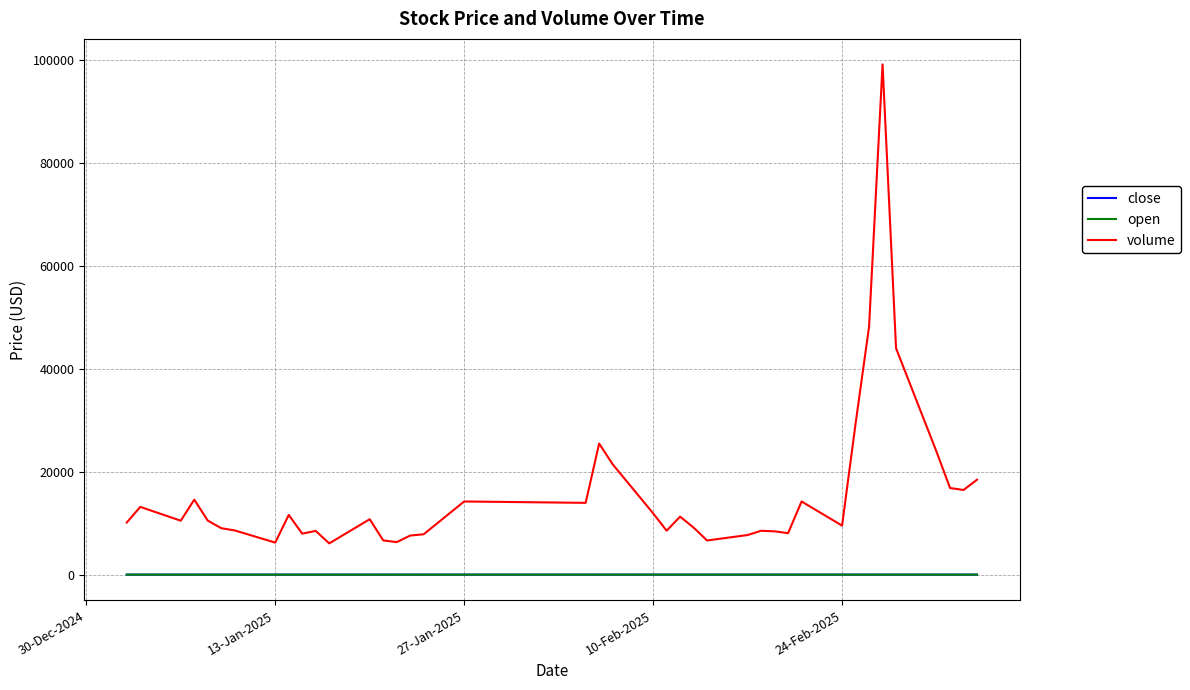

True or false: volume and close cross at least once.

False